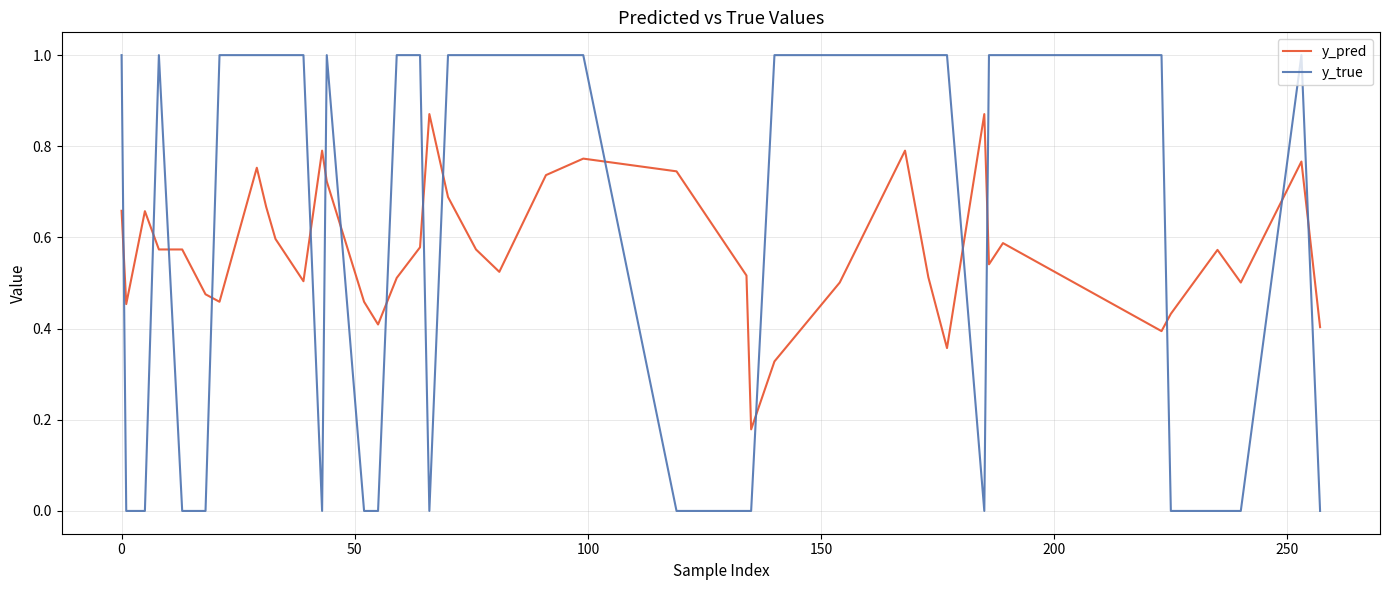

What is the greatest value displayed?

1.0